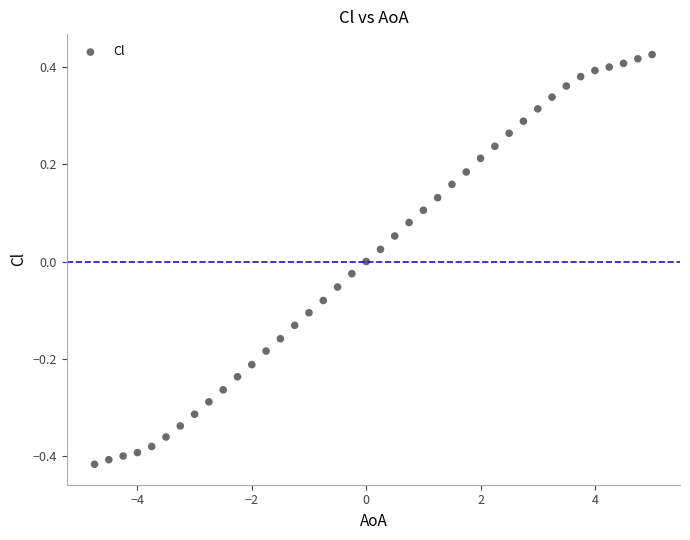

What is the range of Y values (max minus min)?

0.8